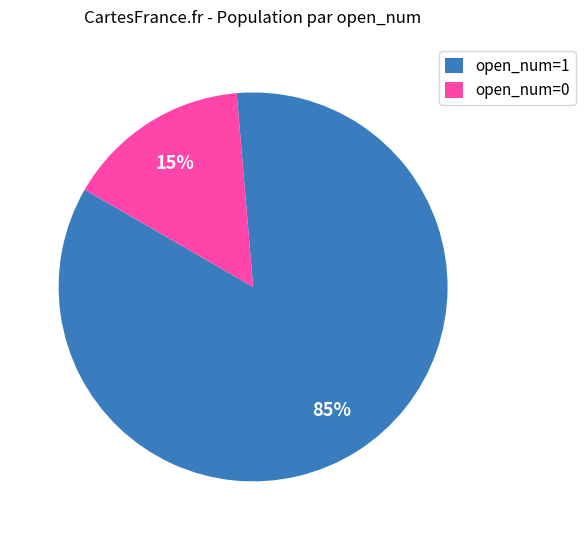

Rank the categories by value from highest to lowest.

open_num=1, open_num=0